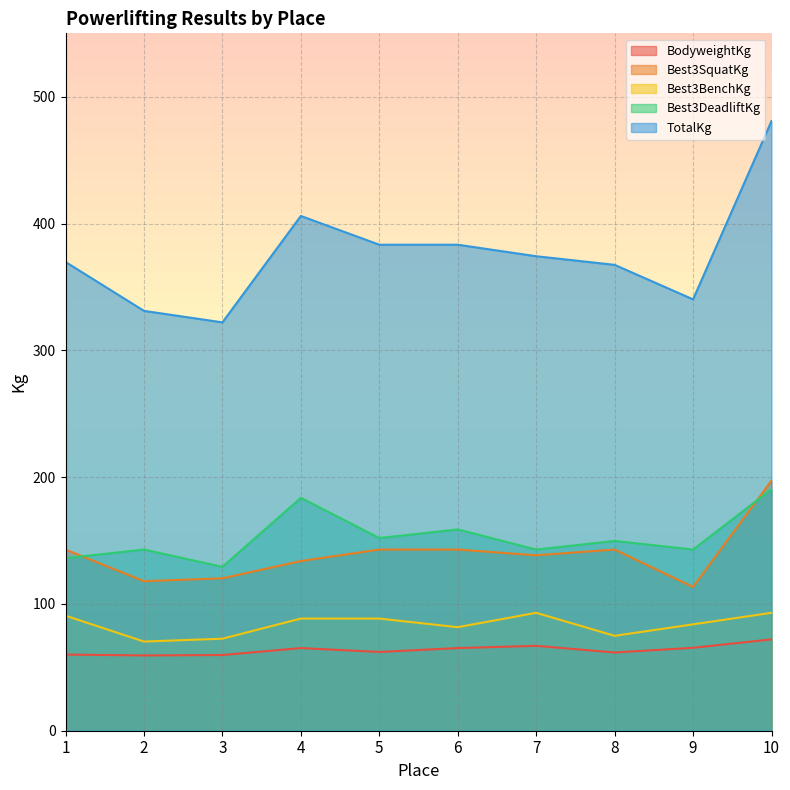

Which label corresponds to the largest value in the chart?

10